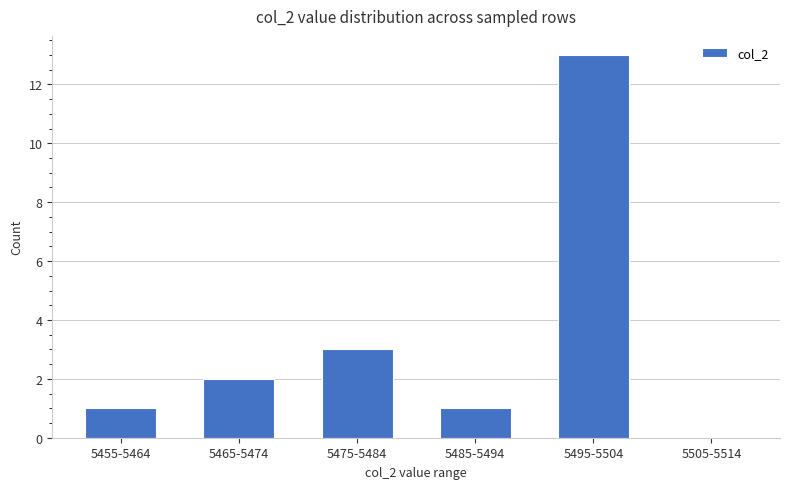

Is it true that the value at 5485-5494 is 0?

False